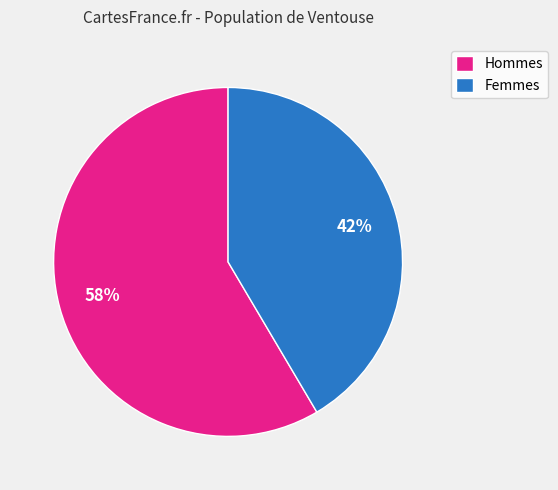

Which has a higher value, Femmes or Hommes?

Hommes